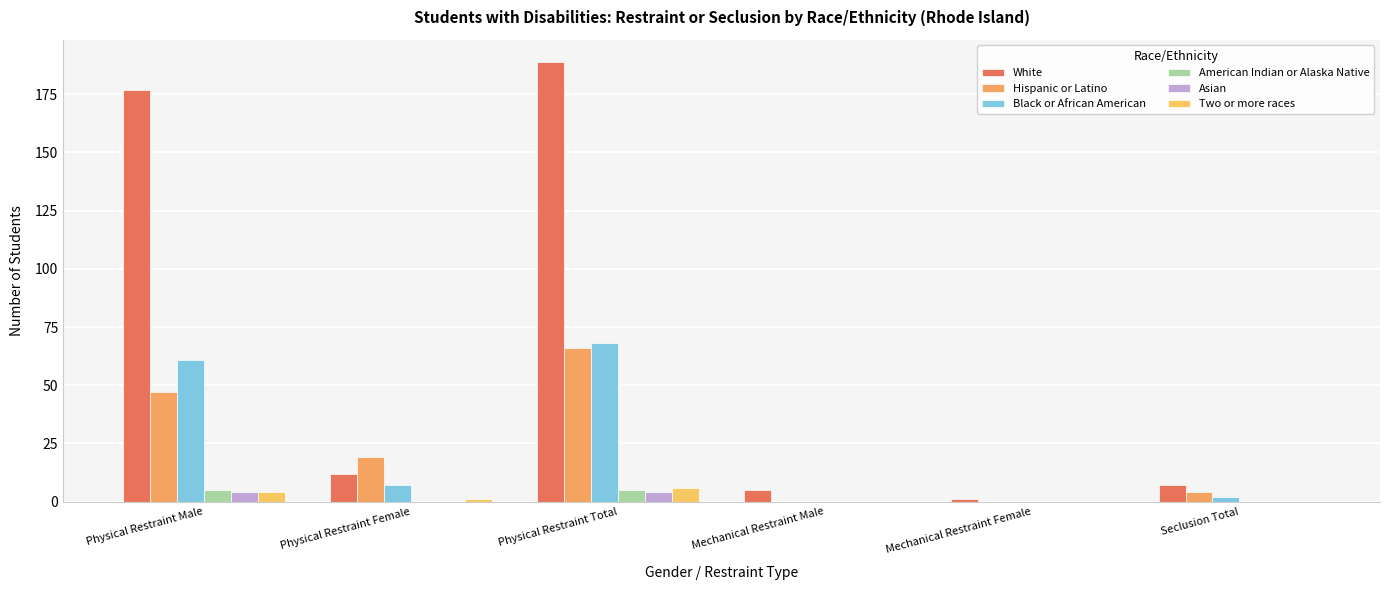

Reading right to left, list all the values displayed in this chart.

White: Seclusion Total=7	Mechanical Restraint Female=1	Mechanical Restraint Male=5	Physical Restraint Total=189	Physical Restraint Female=12	Physical Restraint Male=177
Hispanic or Latino: Seclusion Total=4	Mechanical Restraint Female=0	Mechanical Restraint Male=0	Physical Restraint Total=66	Physical Restraint Female=19	Physical Restraint Male=47
Black or African American: Seclusion Total=2	Mechanical Restraint Female=0	Mechanical Restraint Male=0	Physical Restraint Total=68	Physical Restraint Female=7	Physical Restraint Male=61
American Indian or Alaska Native: Seclusion Total=0	Mechanical Restraint Female=0	Mechanical Restraint Male=0	Physical Restraint Total=5	Physical Restraint Female=0	Physical Restraint Male=5
Asian: Seclusion Total=0	Mechanical Restraint Female=0	Mechanical Restraint Male=0	Physical Restraint Total=4	Physical Restraint Female=0	Physical Restraint Male=4
Two or more races: Seclusion Total=0	Mechanical Restraint Female=0	Mechanical Restraint Male=0	Physical Restraint Total=6	Physical Restraint Female=1	Physical Restraint Male=4